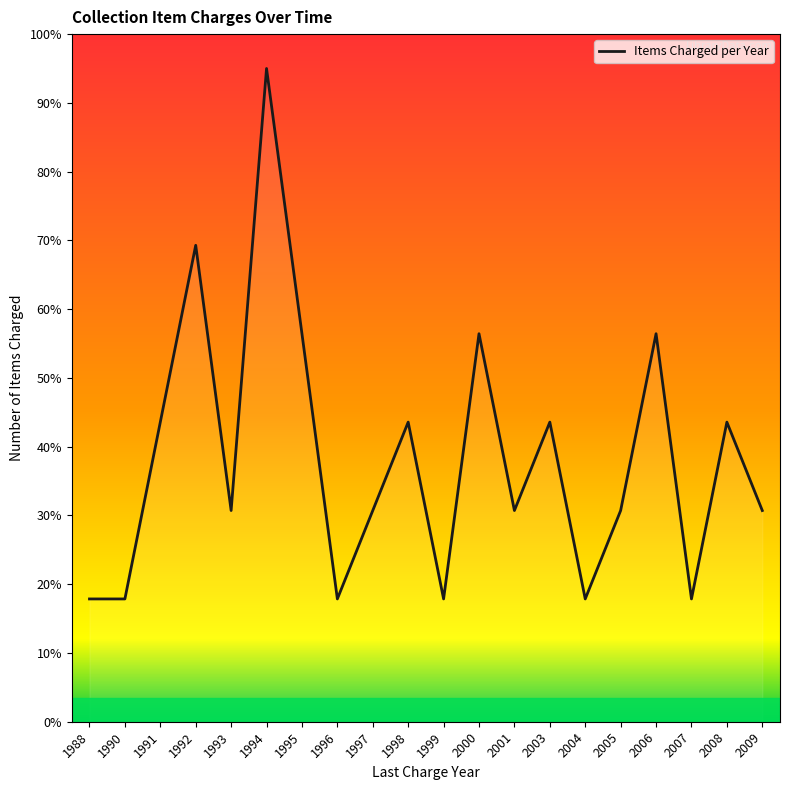

Does the chart have visible grid lines?

No